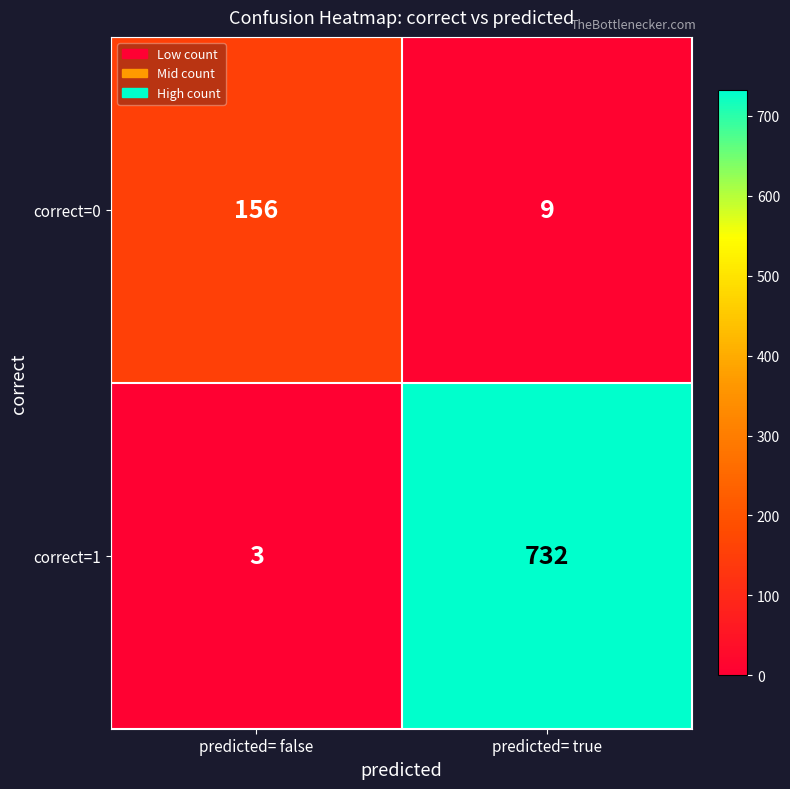

Is the value of correct=0 at predicted= true greater than the value of correct=1 at predicted= true?

No